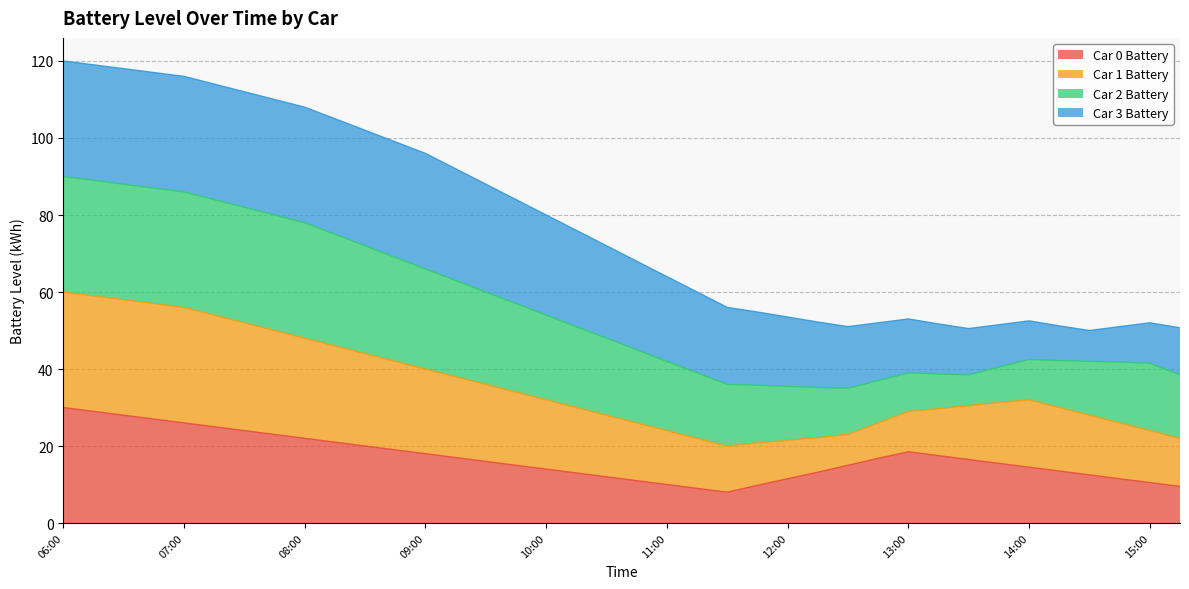

What is the total value across all series at 09:00?

96.0